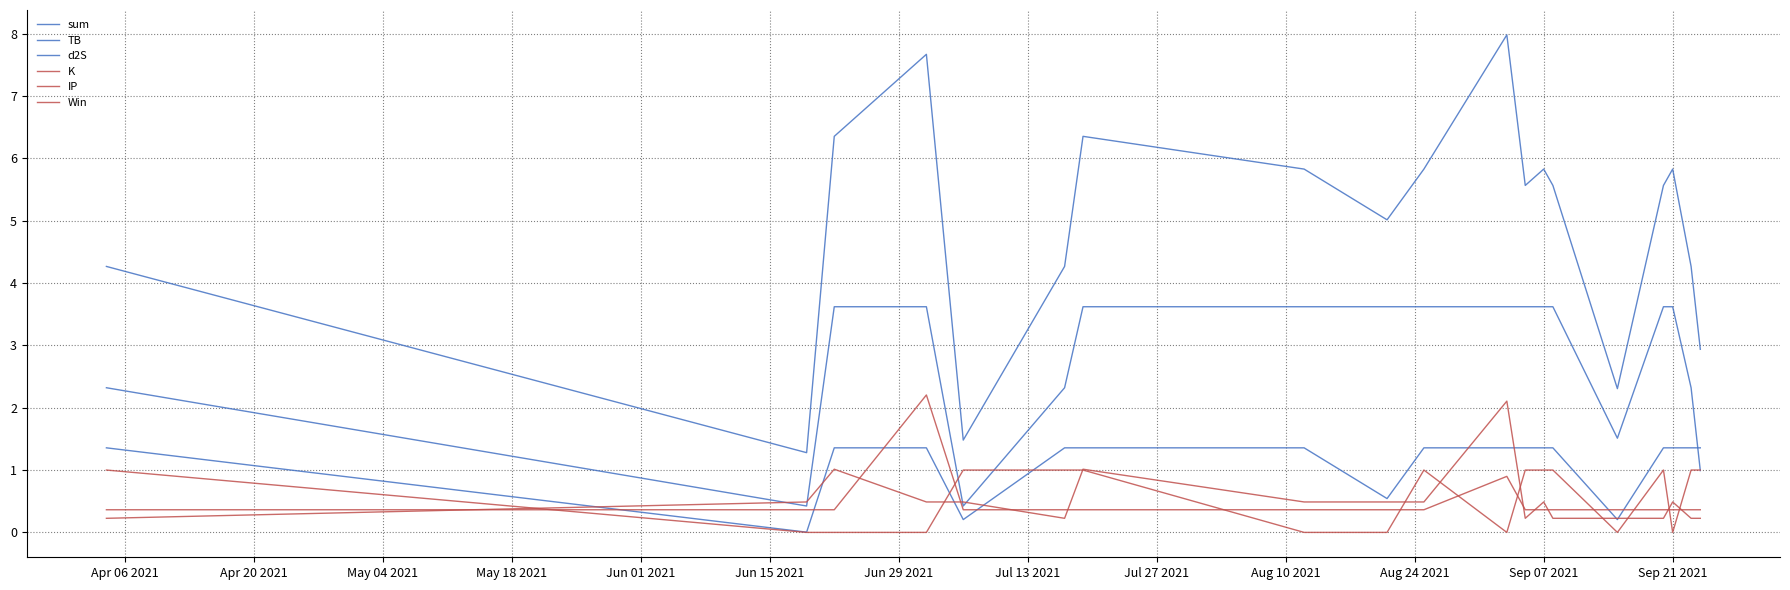

True or false: sum and TB intersect in this chart.

False